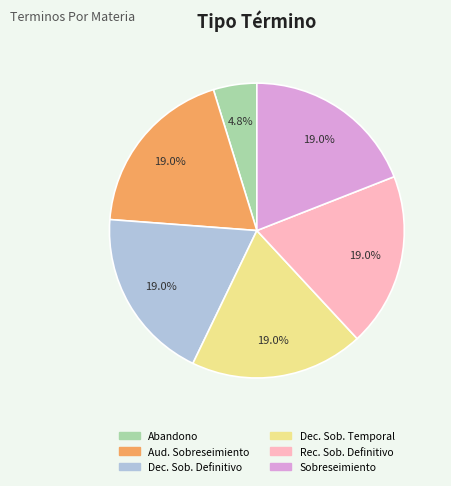

How many segments does this pie chart have?

6